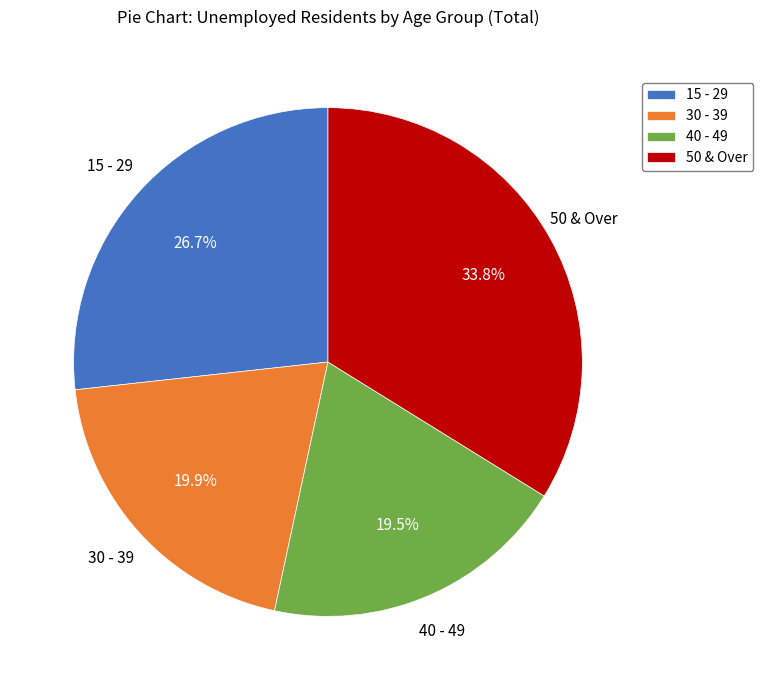

Do 50 & Over and 30 - 39 together represent more than half of the pie?

Yes